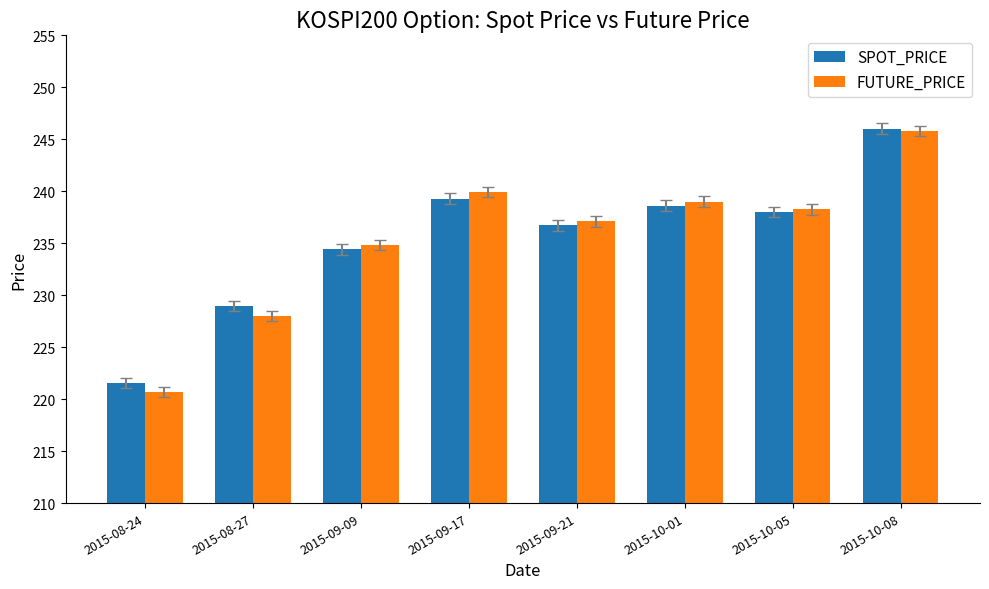

The value of SPOT_PRICE at 2015-10-05 is 411.1. True or false?

False